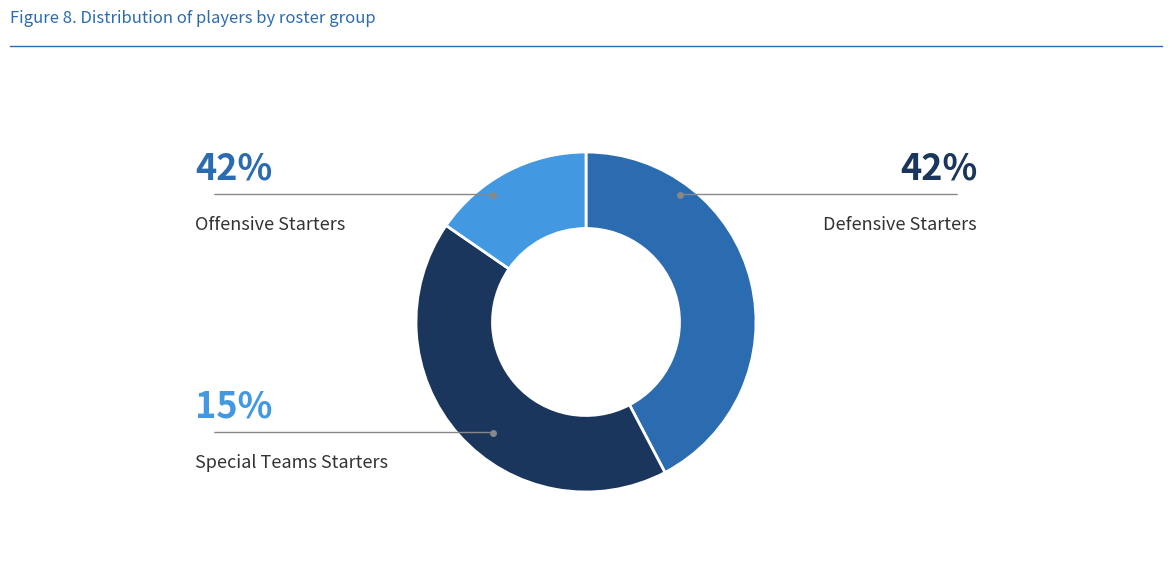

True or false: Offensive Starters accounts for 42% of the total.

True